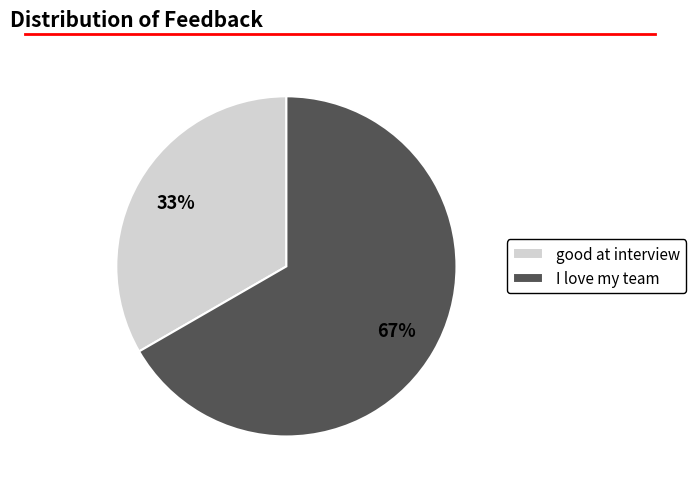

To the nearest percent, what percentage of the pie is good at interview?

33%